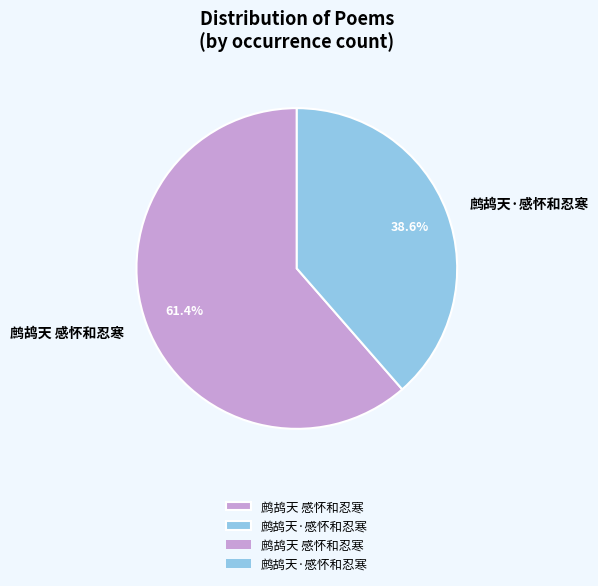

How many segments does this pie chart have?

2